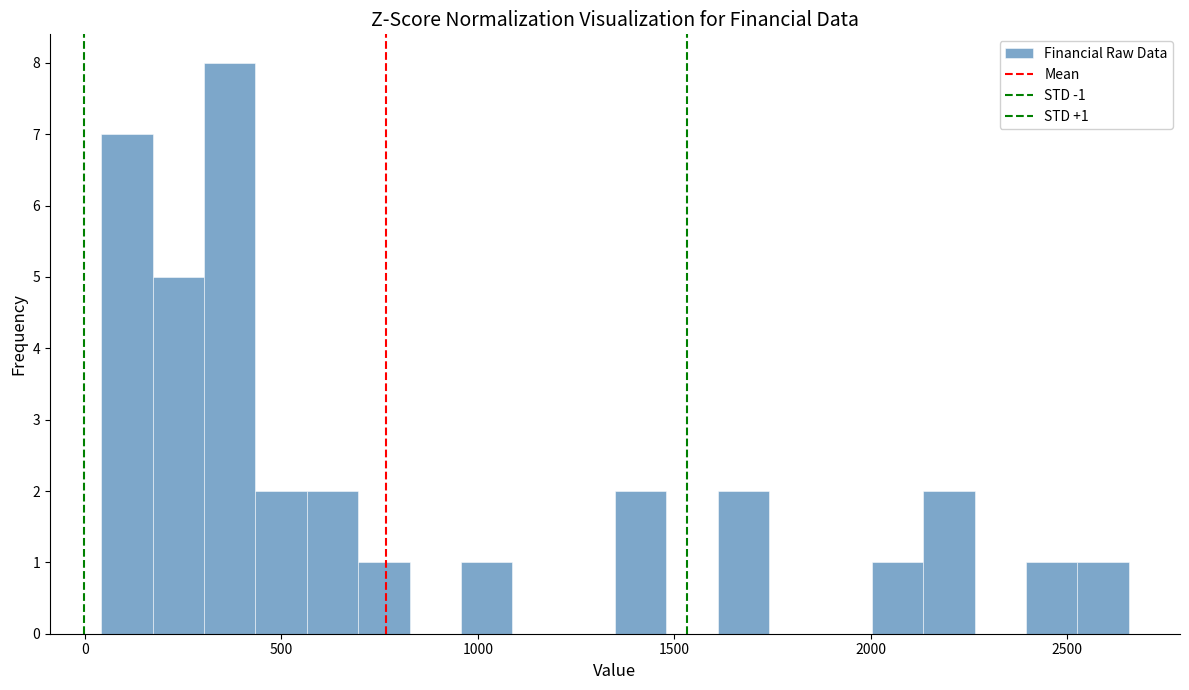

Read against the x-axis, roughly where is the centre of the tallest bar?

350